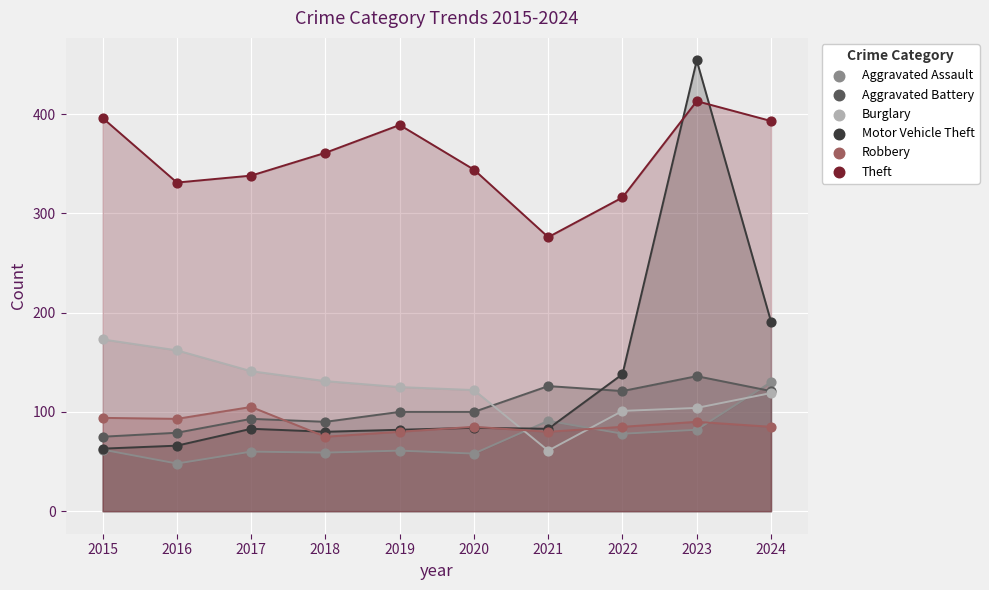

Which series has the widest spread of Y values?

Motor Vehicle Theft